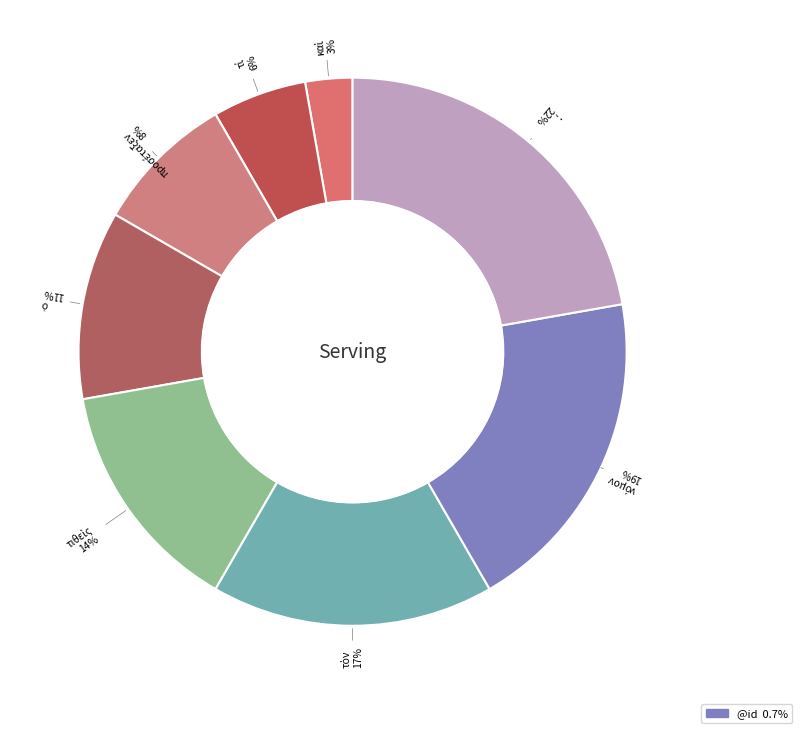

Does any single category account for the majority?

No